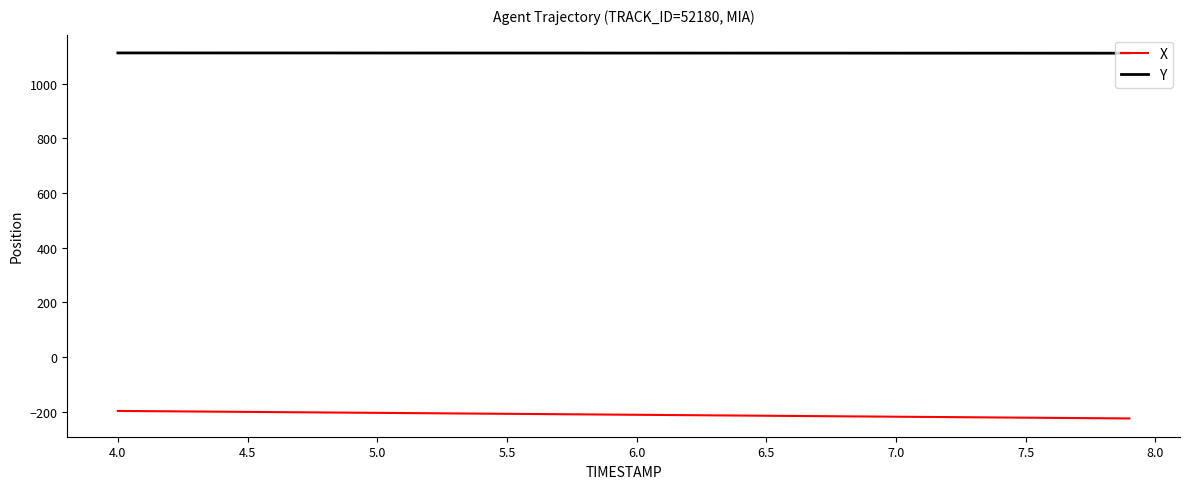

True or false: Y and X cross at least once.

False